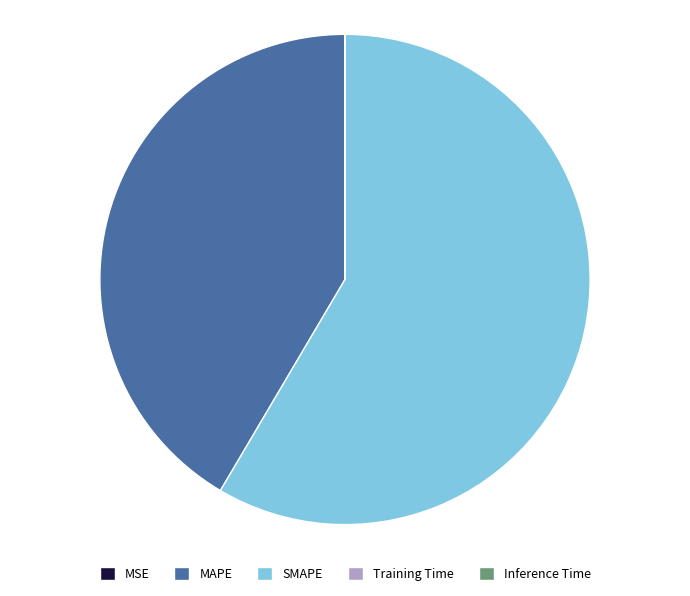

Does SMAPE account for over 50% of the chart?

Yes